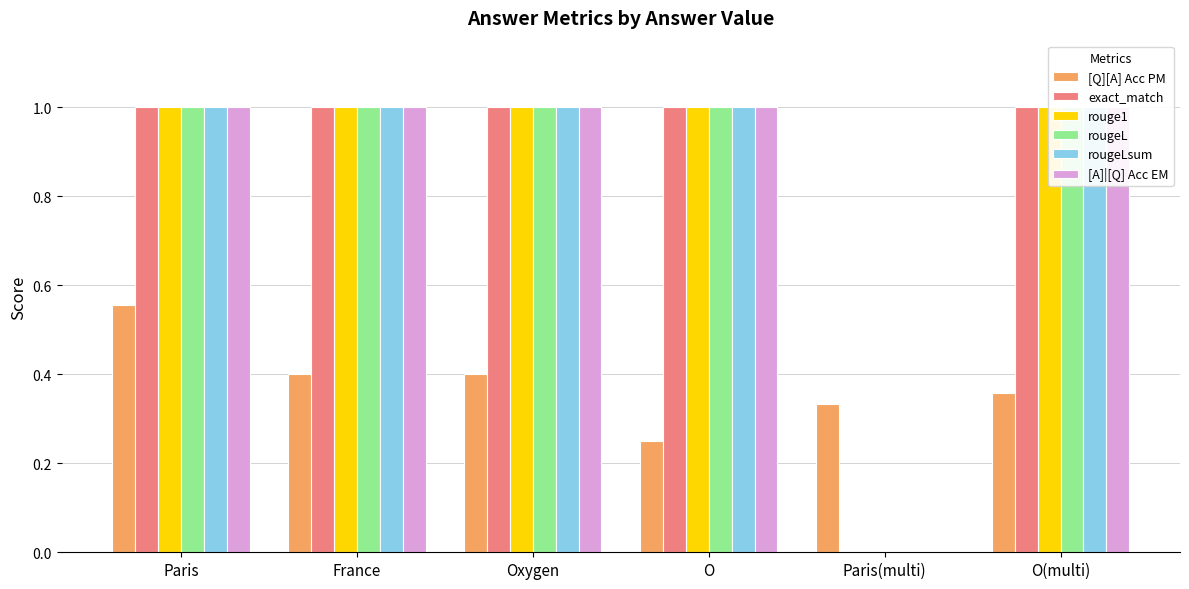

Reading left to right, list all the values displayed in this chart.

[Q][A] Acc PM: 0.6	0.4	0.4	0.2	0.3	0.4
exact_match: 1.0	1.0	1.0	1.0	0.0	1.0
rouge1: 1.0	1.0	1.0	1.0	0.0	1.0
rougeL: 1.0	1.0	1.0	1.0	0.0	1.0
rougeLsum: 1.0	1.0	1.0	1.0	0.0	1.0
[A]|[Q] Acc EM: 1.0	1.0	1.0	1.0	0.0	1.0